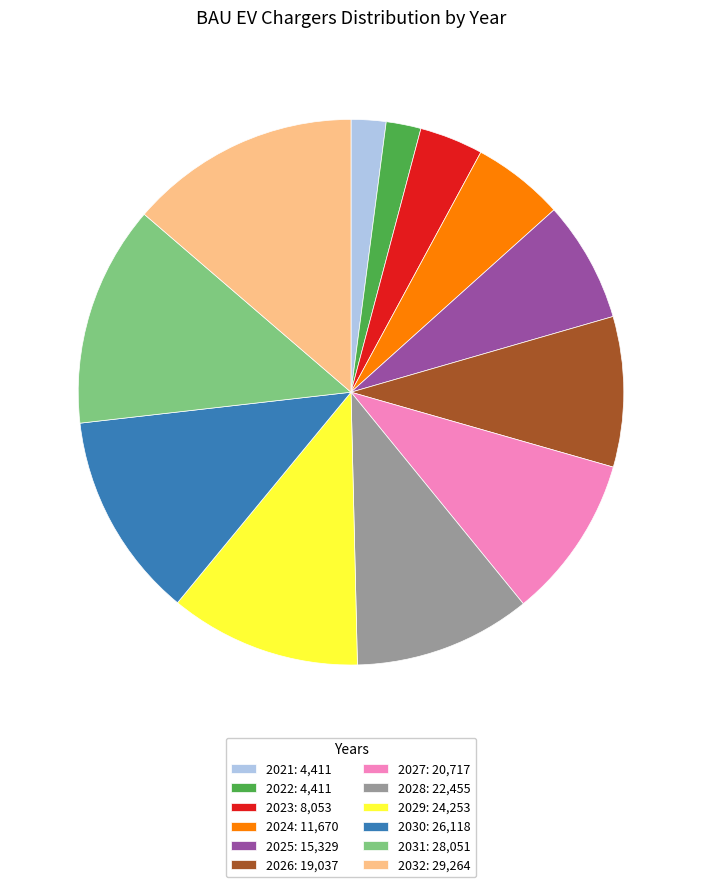

Is it true that 2022 is 2% of the pie?

True